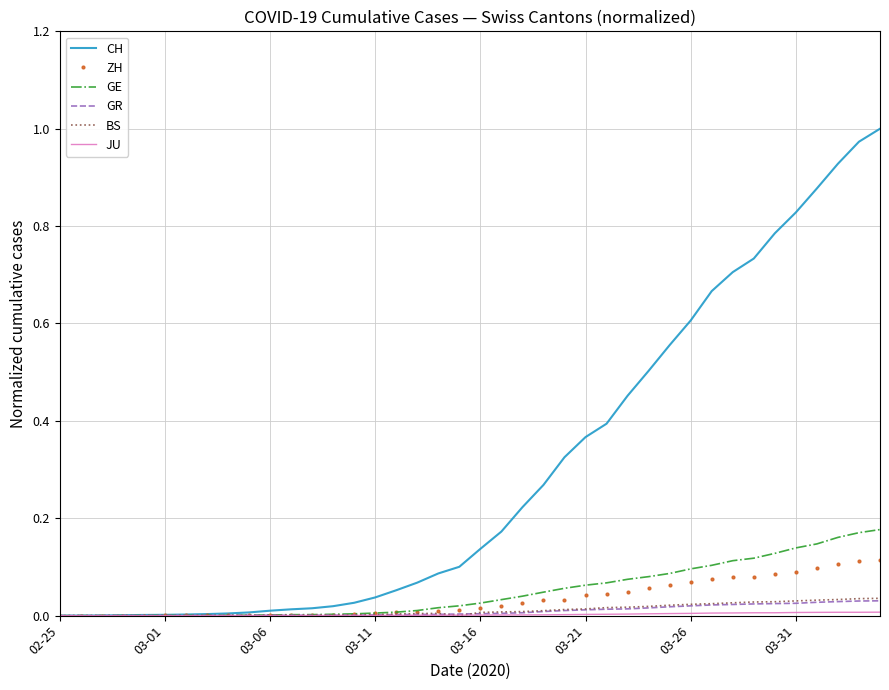

Which series has the largest range (max minus min)?

CH